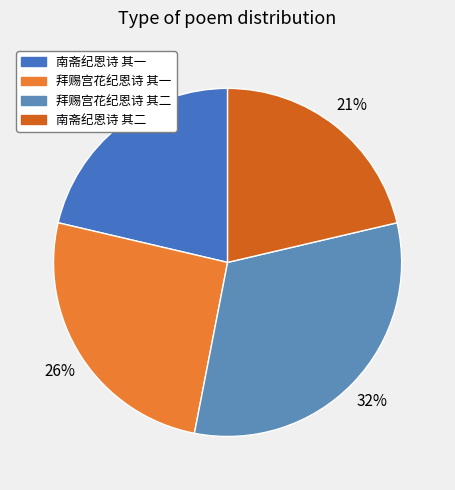

To the nearest percent, what portion does 南斋纪恩诗 其一 represent?

21%